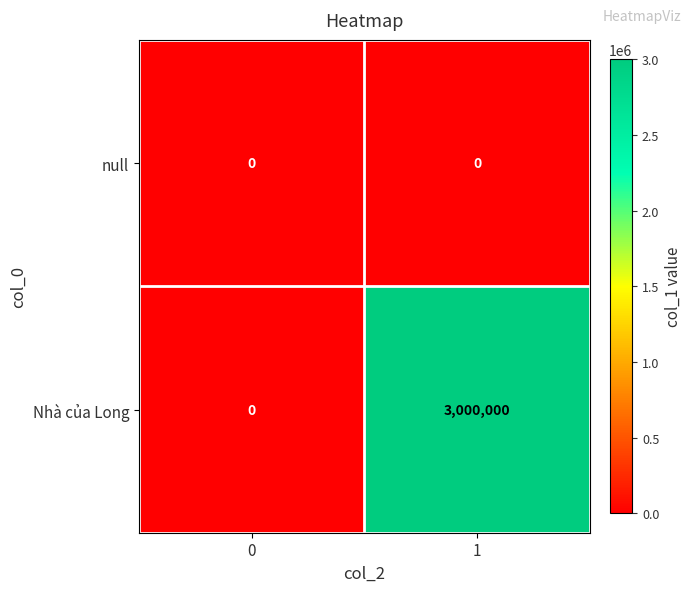

The Nhà của Long series shows 3000000 at 1. True or false?

True